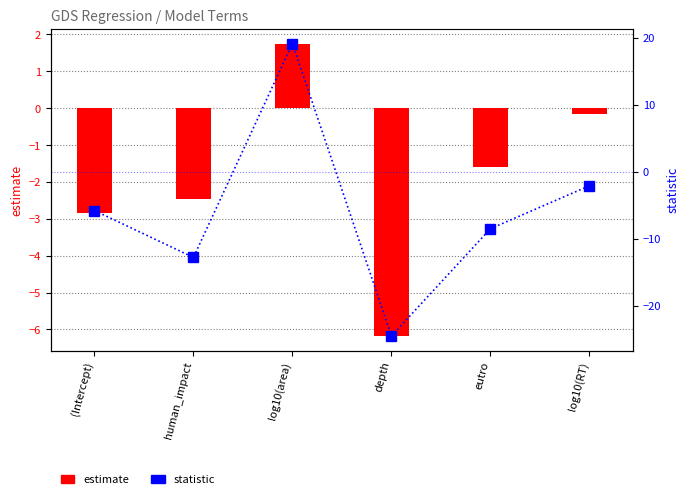

How many categories are shown in the chart?

6